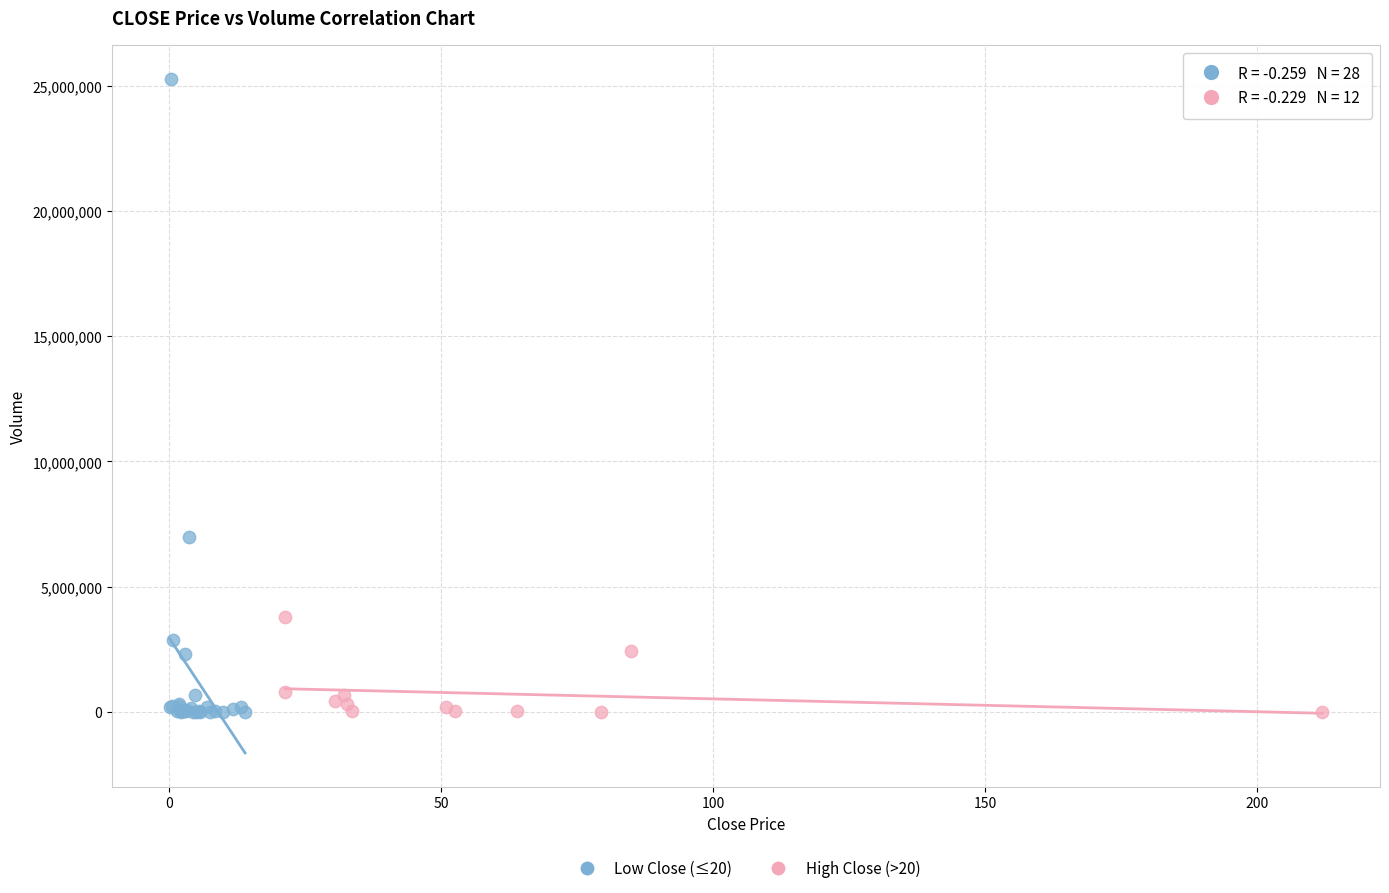

Which series has the widest spread of Y values?

Low Close (≤20)